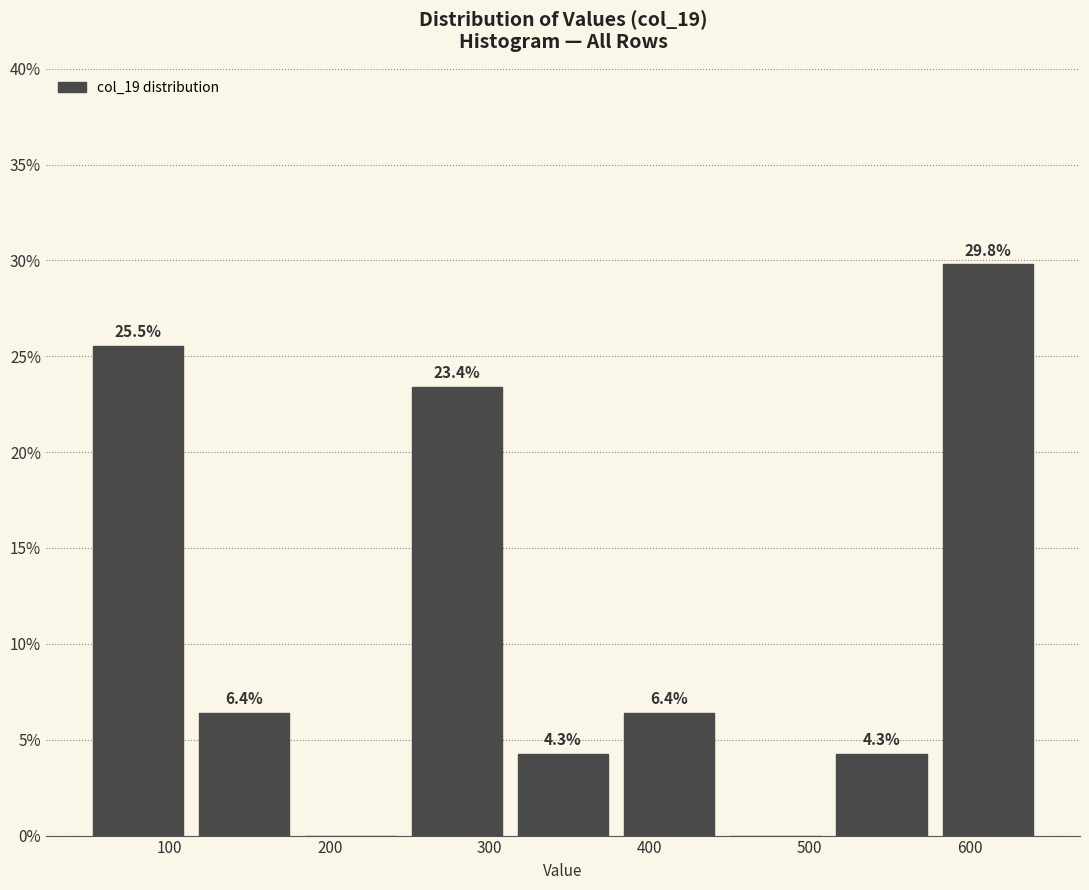

Which range on the x-axis has the tallest bar?

580 to 640